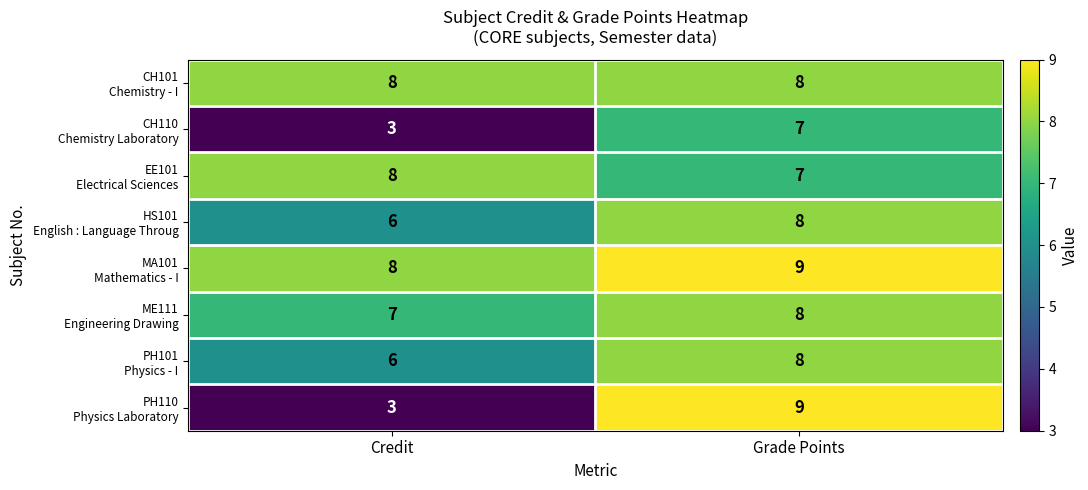

What is the difference between the highest and lowest values at Credit?

5